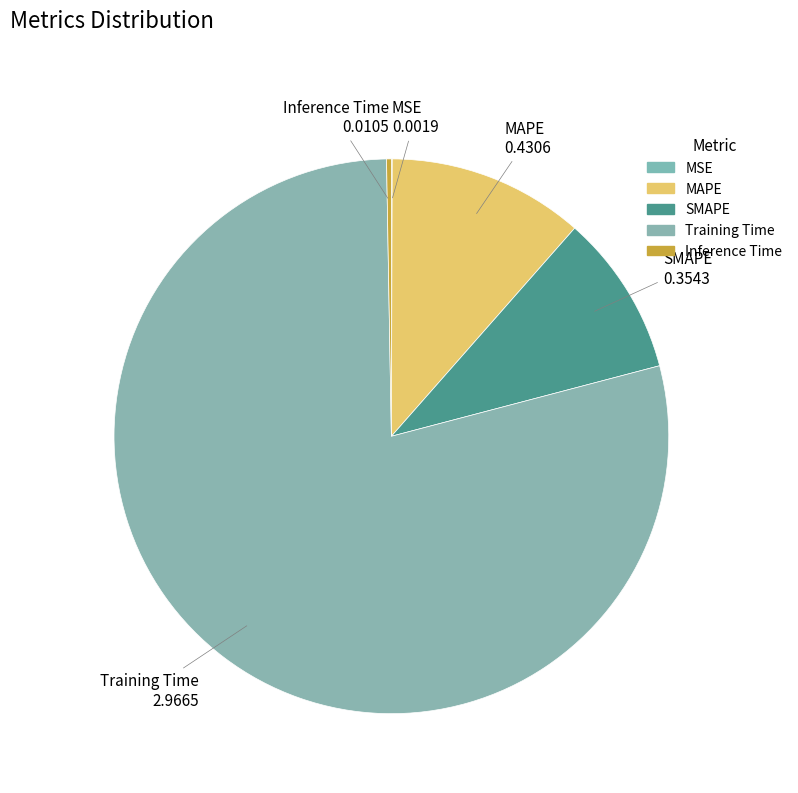

True or false: Inference Time accounts for 15% of the total.

False